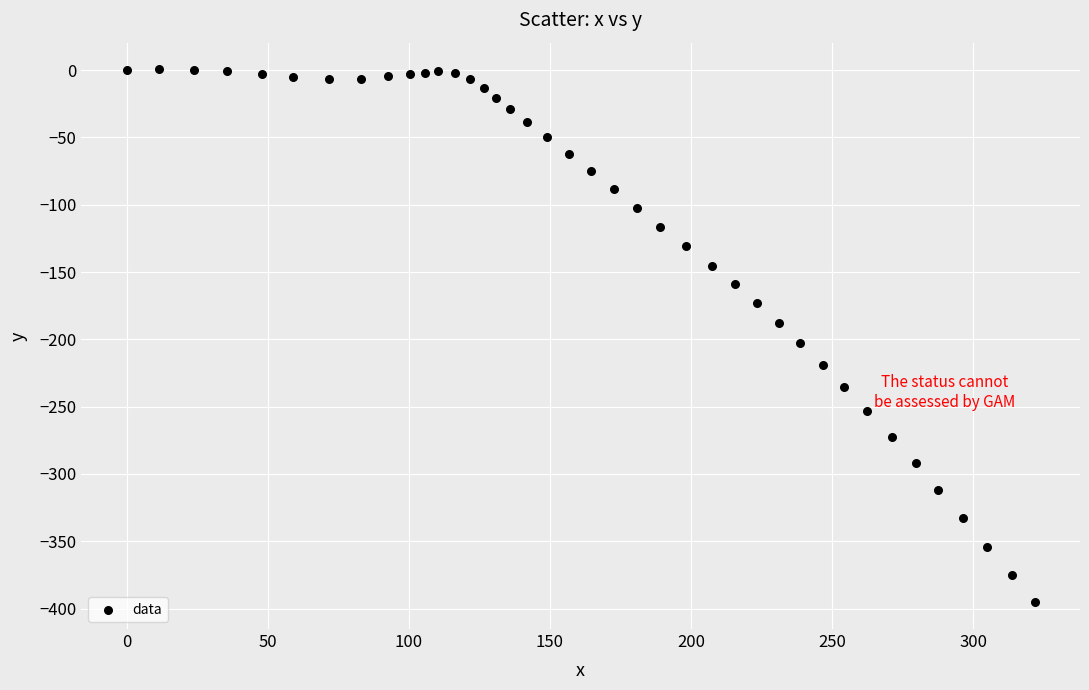

What is the range of Y values (max minus min)?

396.0